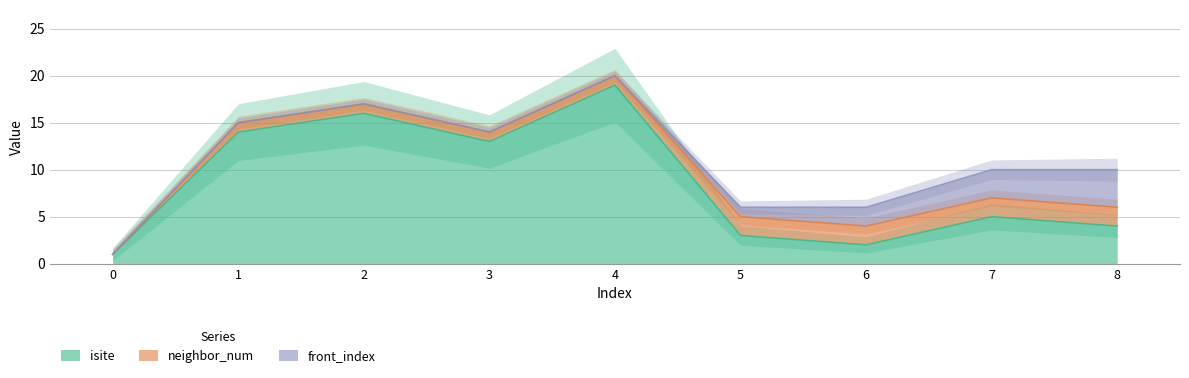

The value of isite at 8 is 3. True or false?

False